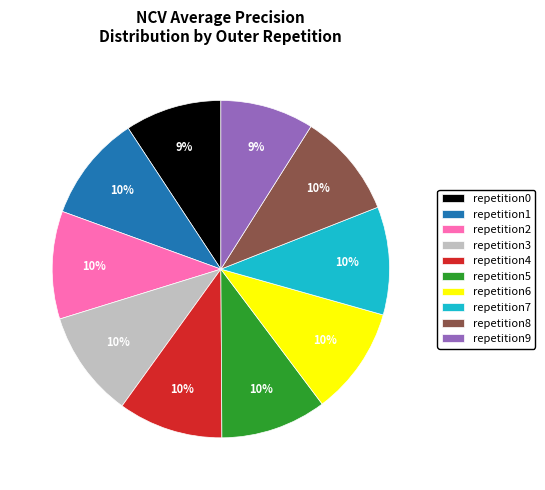

Does repetition5 account for over 50% of the chart?

No